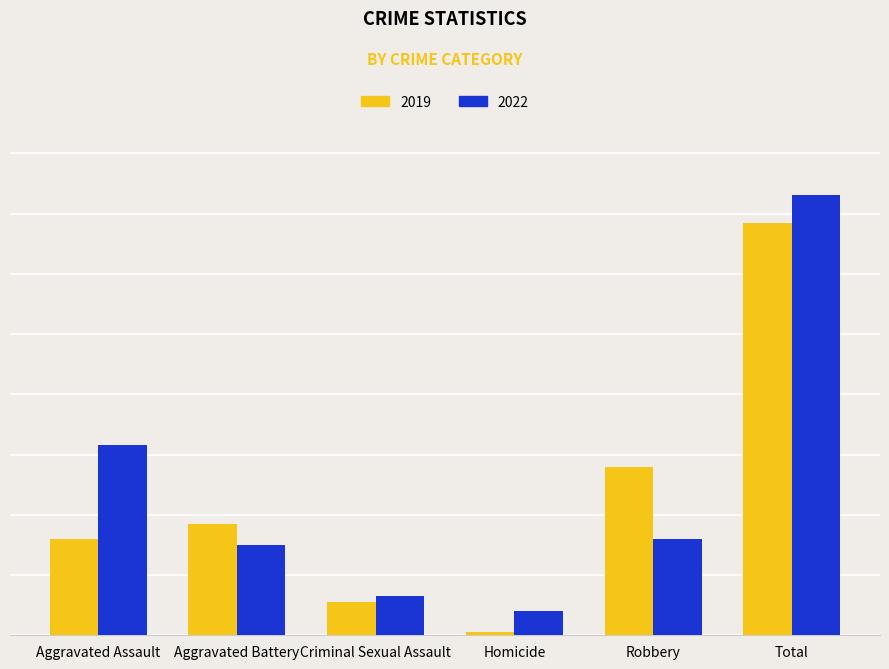

At which category does the chart reach its peak across all series?

Total